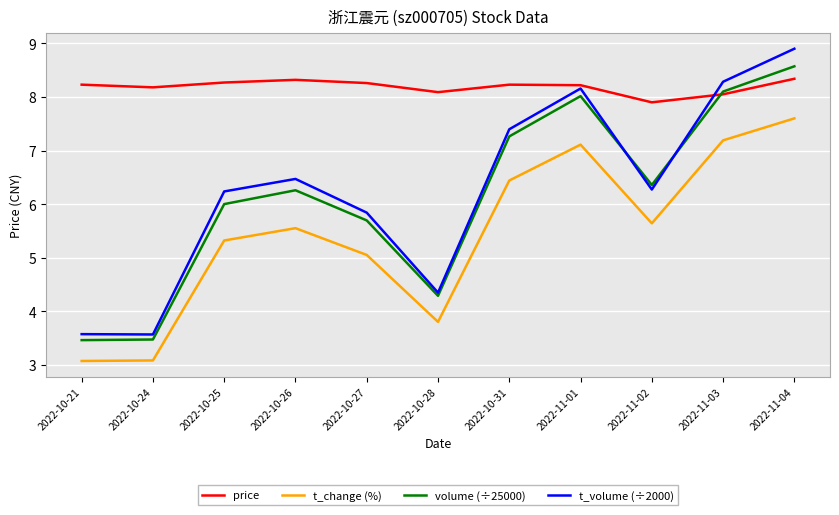

What is the maximum value shown in the chart?

8.9